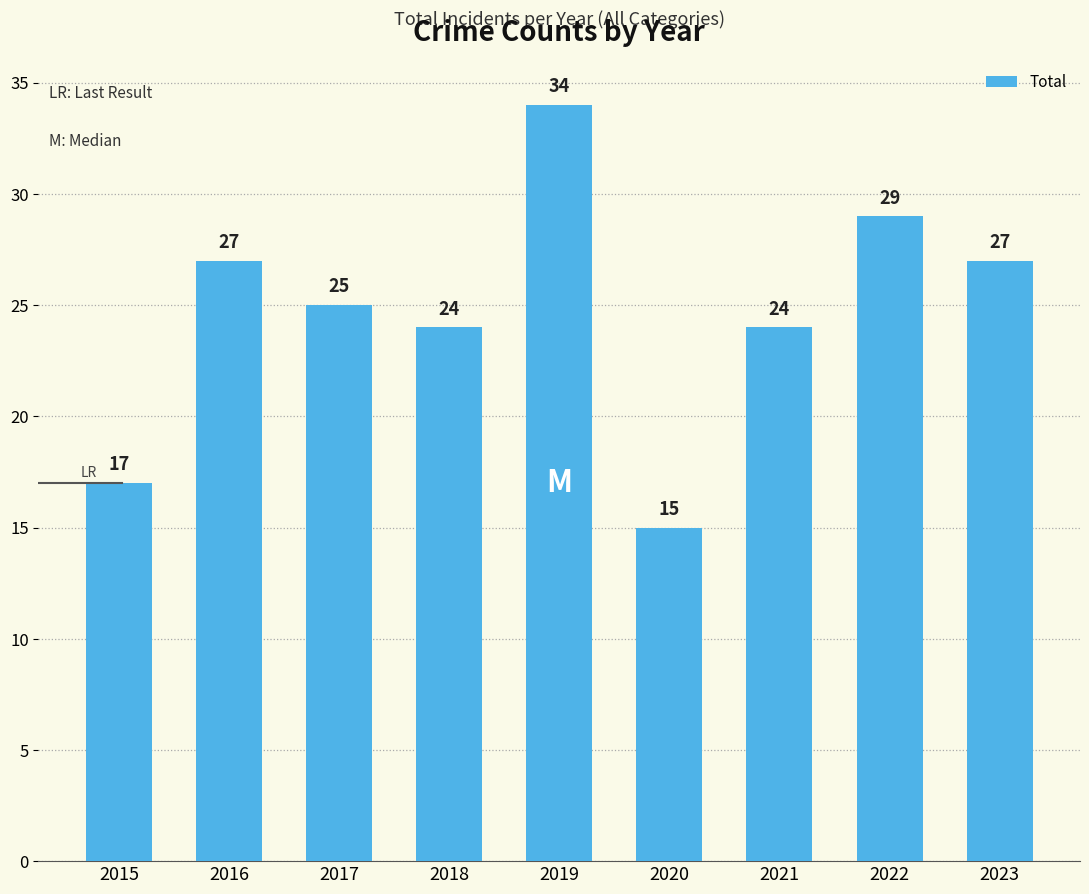

Approximately how many times larger is the value at 2021 compared to 2023?

0.9